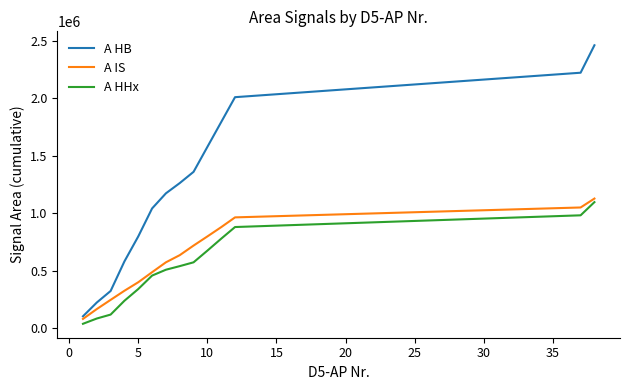

True or false: A HB and A HHx cross at least once.

False